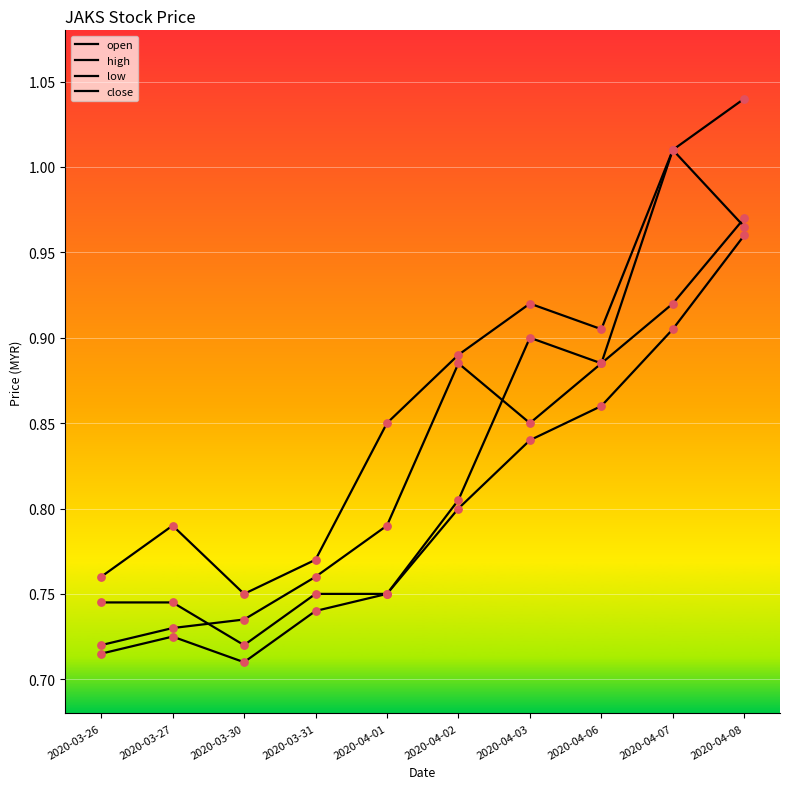

Is this an area chart (filled region under the line)?

No